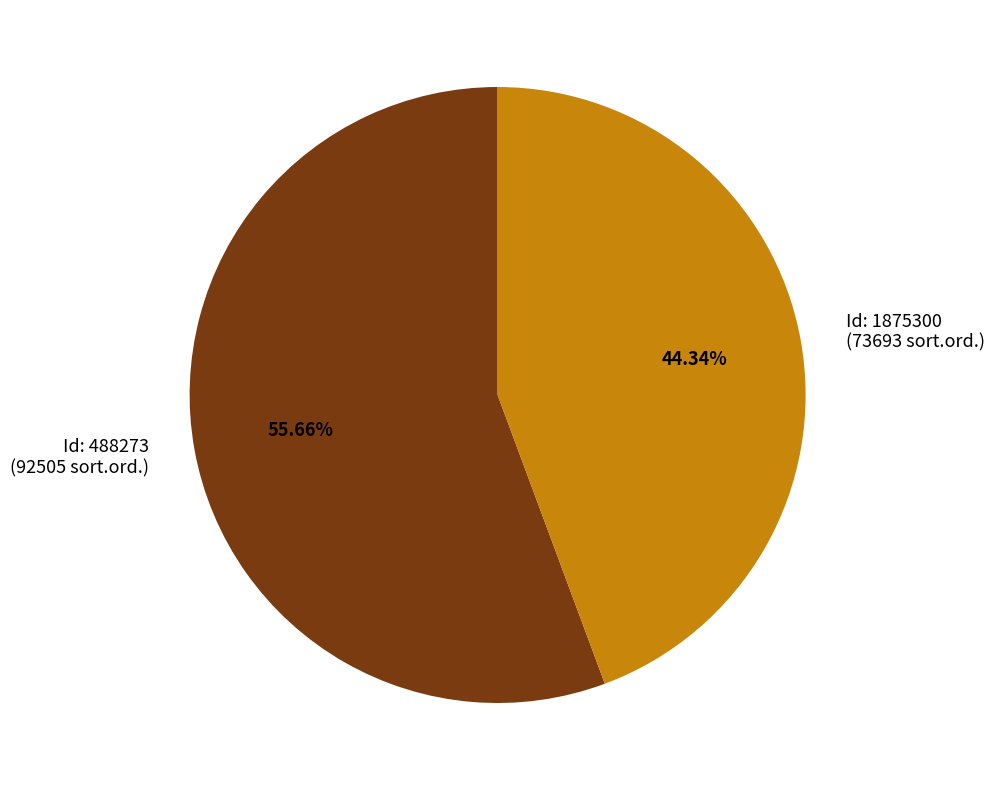

Does Id: 1875300 (73693 sort.ord.) represent more than half of the total?

No